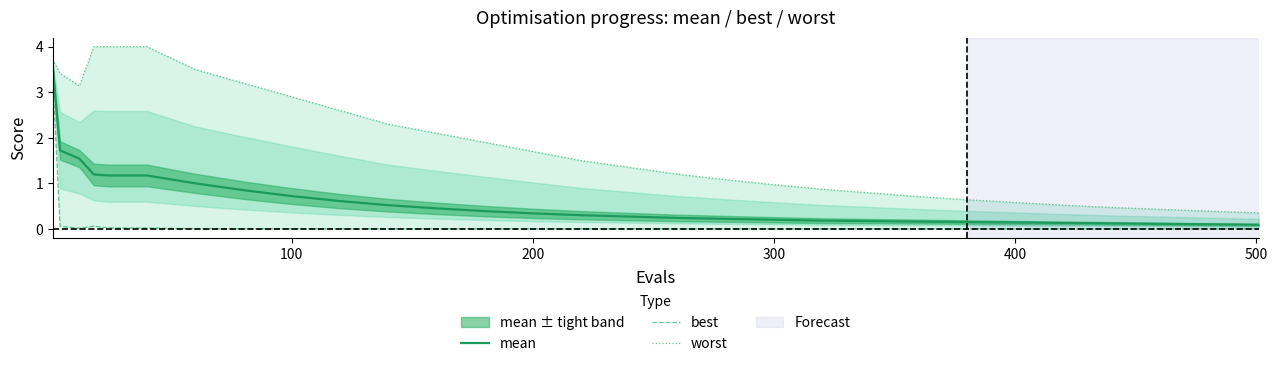

What is the maximum value shown in the chart?

4.0